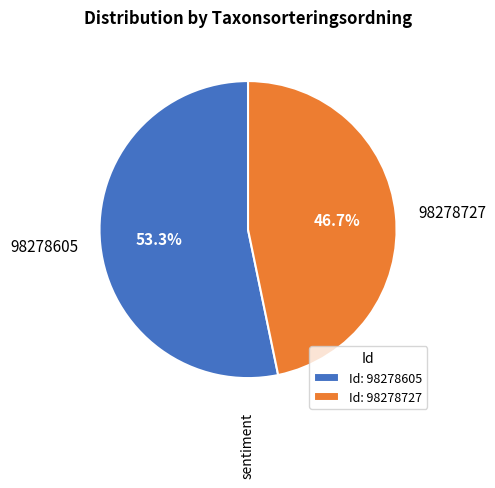

Rank the categories by value from lowest to highest.

98278727, 98278605